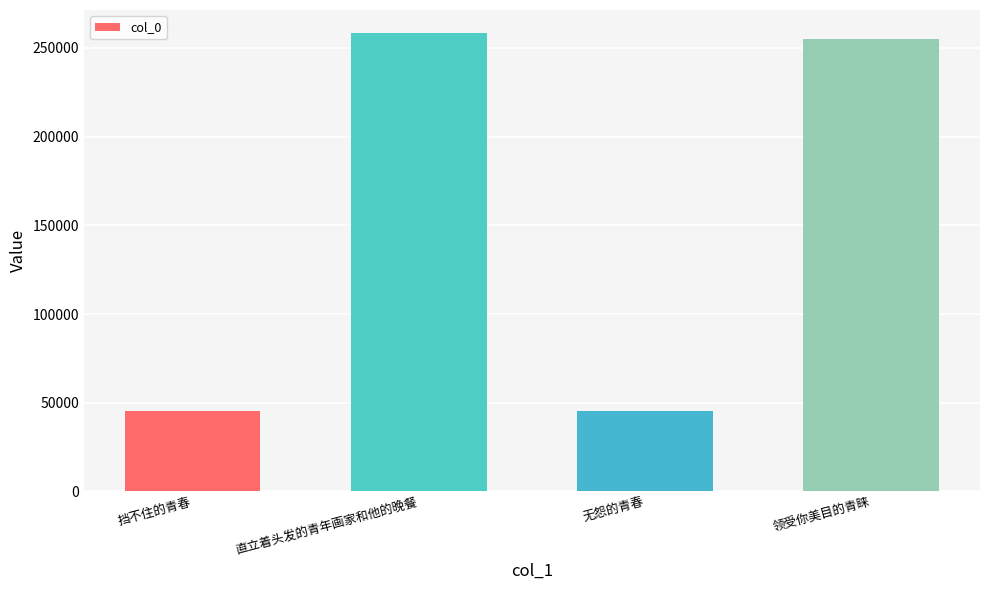

What position from the left is 领受你美目的青睐?

4